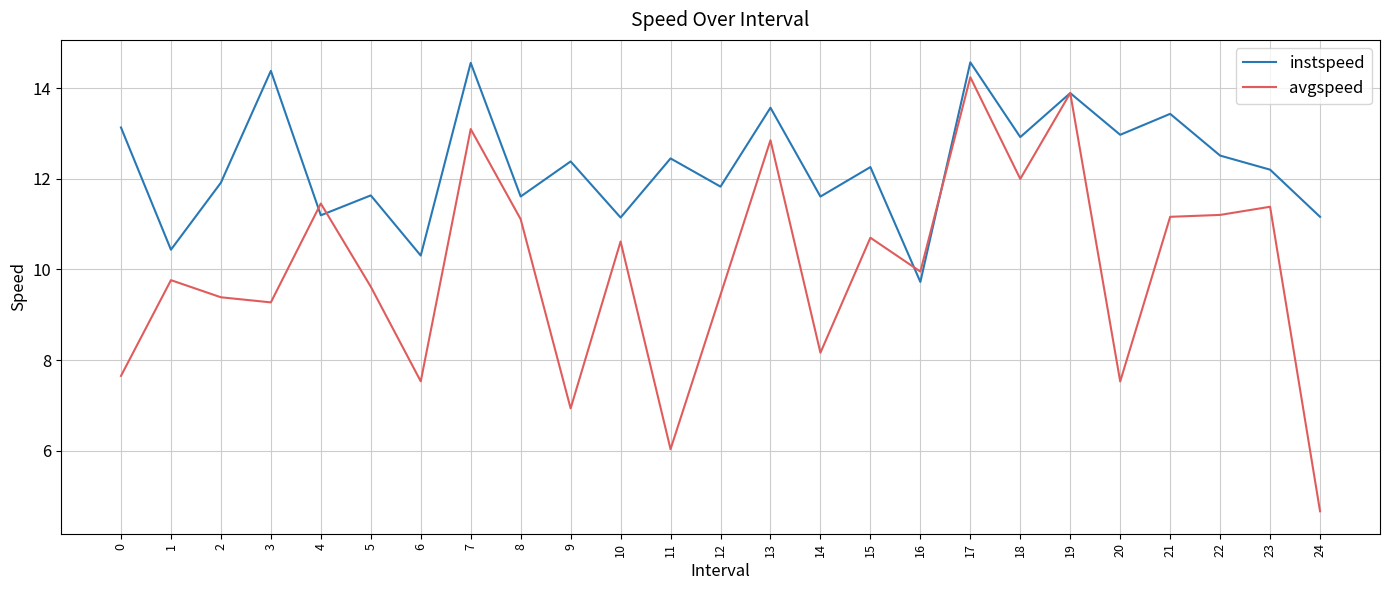

What is the sum of all avgspeed values?

249.6